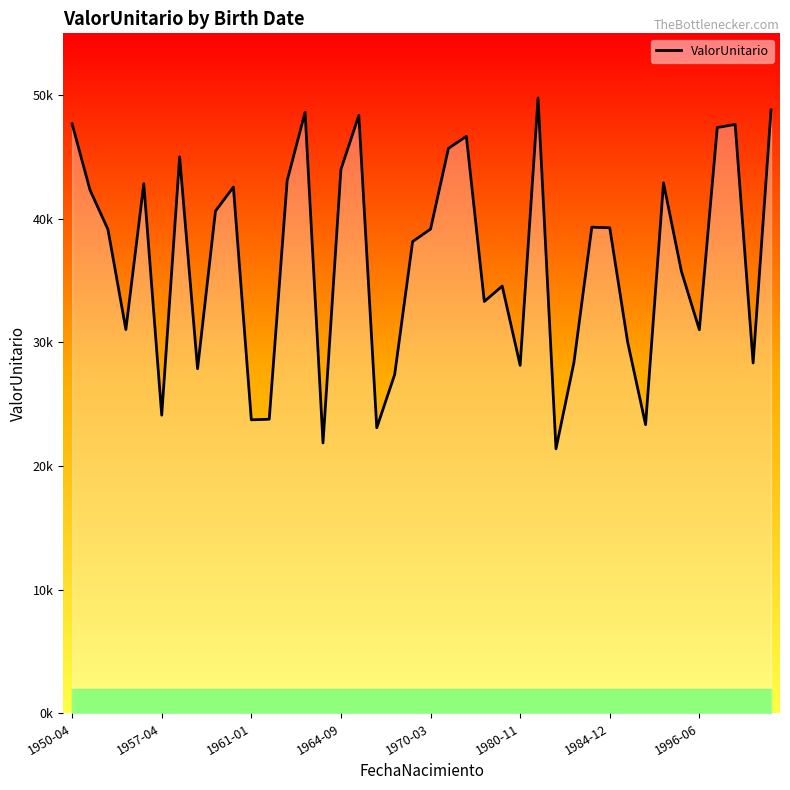

Is this an area chart (filled region under the line)?

Yes